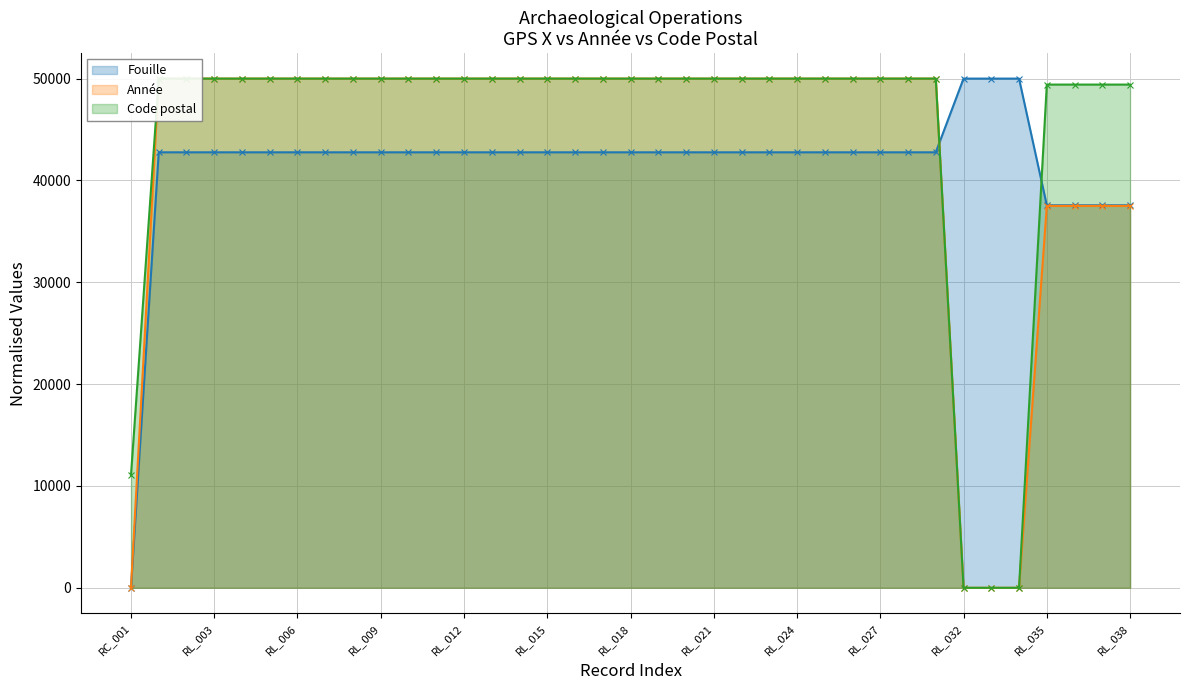

Reading left to right, list all the values displayed in this chart.

Fouille: 0.0	42761.6	42761.6	42761.6	42761.6	42761.6	42761.6	42761.6	42761.6	42761.6	42761.6	42761.6	42761.6	42761.6	42761.6	42761.6	42761.6	42761.6	42761.6	42761.6	42761.6	42761.6	42761.6	42761.6	42761.6	42761.6	42761.6	42761.6	42761.6	42761.6	50000.0	50000.0	50000.0	37559.9	37559.9	37559.9	37559.9
Année: 0.0	50000.0	50000.0	50000.0	50000.0	50000.0	50000.0	50000.0	50000.0	50000.0	50000.0	50000.0	50000.0	50000.0	50000.0	50000.0	50000.0	50000.0	50000.0	50000.0	50000.0	50000.0	50000.0	50000.0	50000.0	50000.0	50000.0	50000.0	50000.0	50000.0	0.0	0.0	0.0	37500.0	37500.0	37500.0	37500.0
Code postal: 11075.2	50000.0	50000.0	50000.0	50000.0	50000.0	50000.0	50000.0	50000.0	50000.0	50000.0	50000.0	50000.0	50000.0	50000.0	50000.0	50000.0	50000.0	50000.0	50000.0	50000.0	50000.0	50000.0	50000.0	50000.0	50000.0	50000.0	50000.0	50000.0	50000.0	0.0	0.0	0.0	49412.5	49412.5	49412.5	49412.5